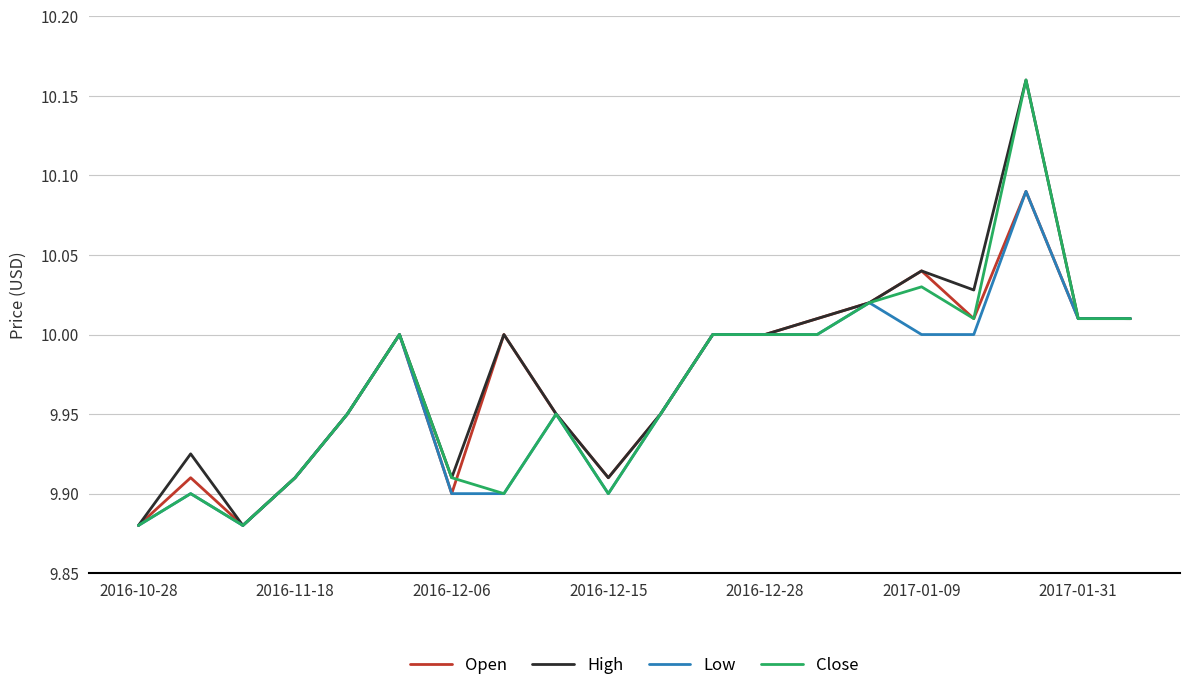

How many lines are shown in the chart?

4